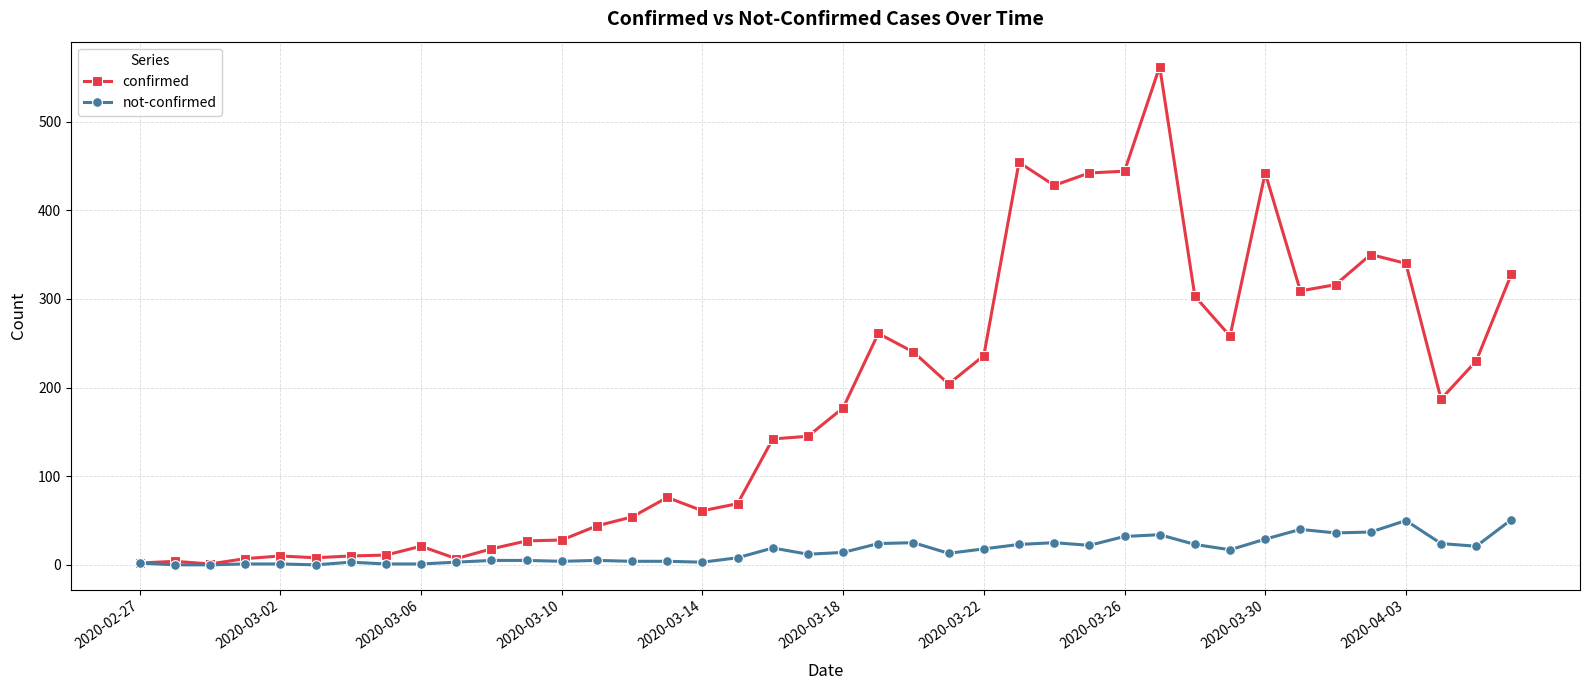

What is the value of the not-confirmed point at the 4th from the left?

1